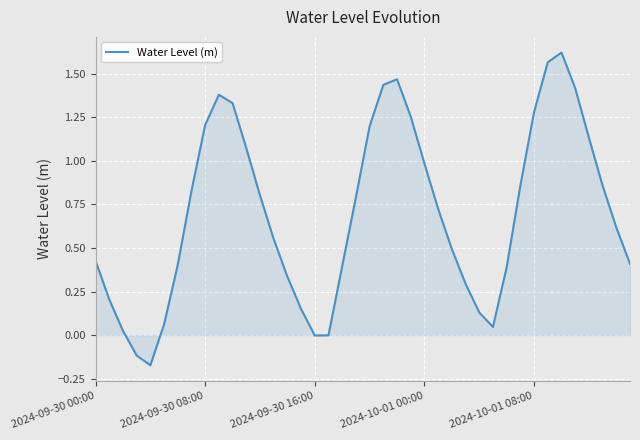

What is the value of the 23rd point from the left?

1.5